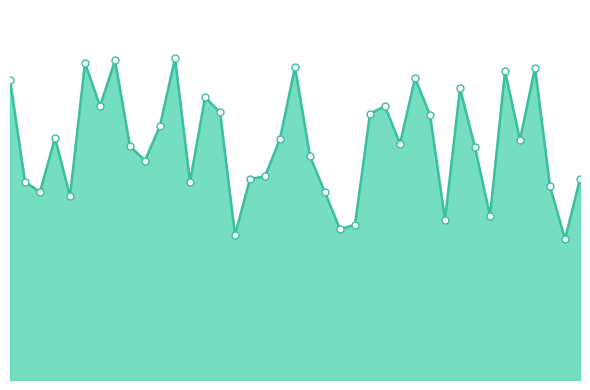

What is the maximum value shown in the chart?

49879.2